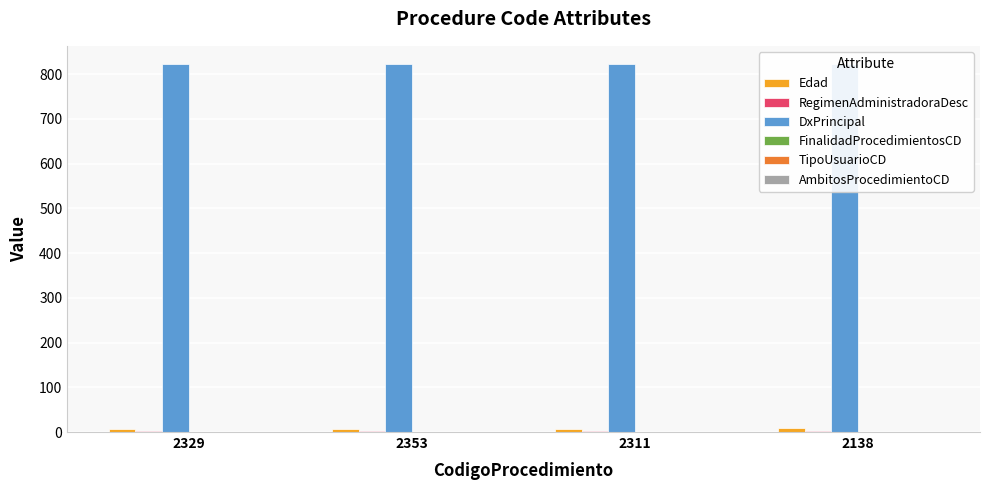

What is the total value across all series at 2353?

833